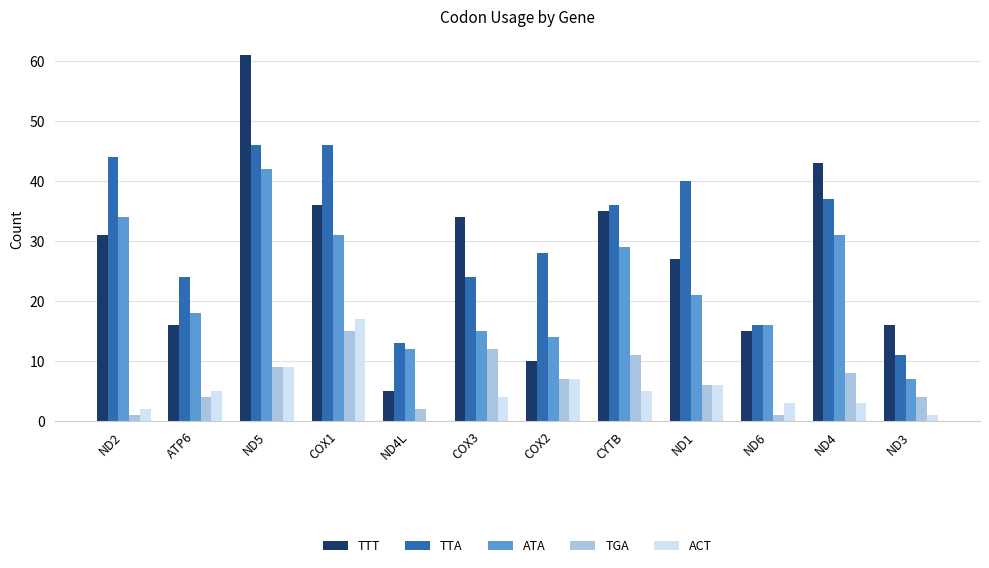

How many groups of bars are there?

12